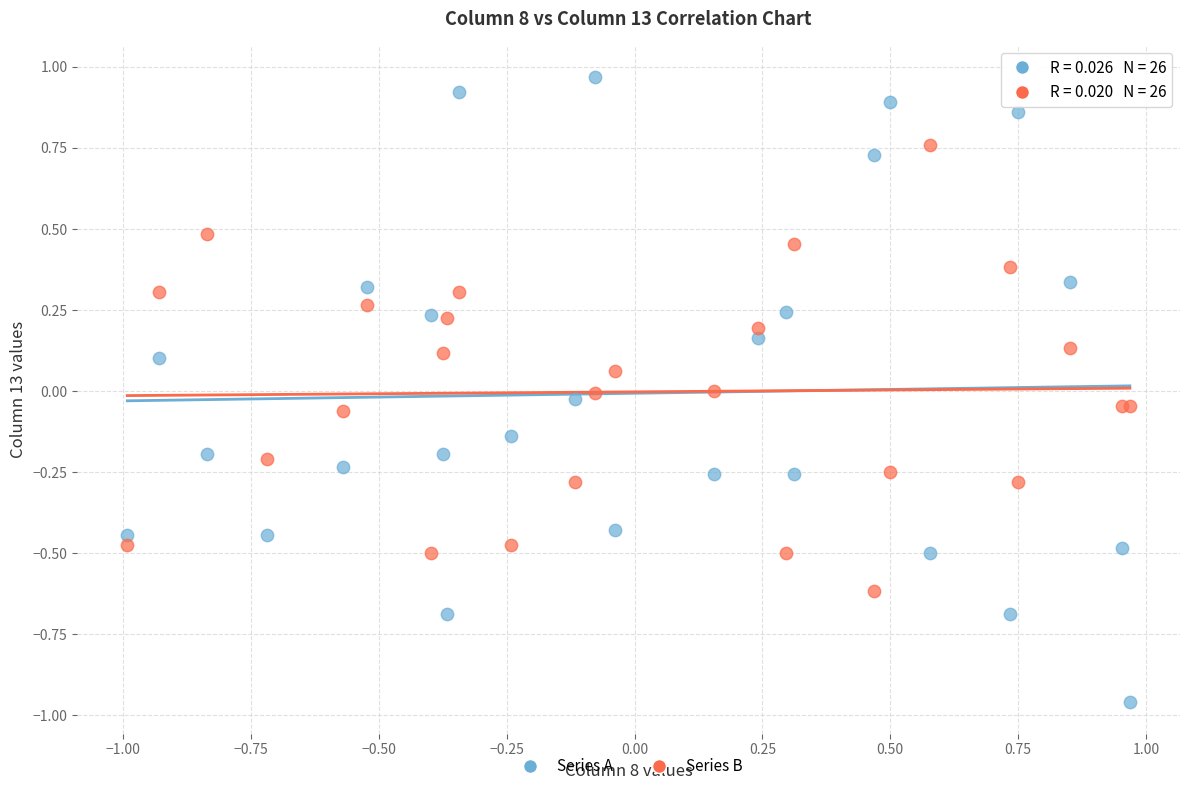

Which series reaches the maximum Y coordinate?

Series A